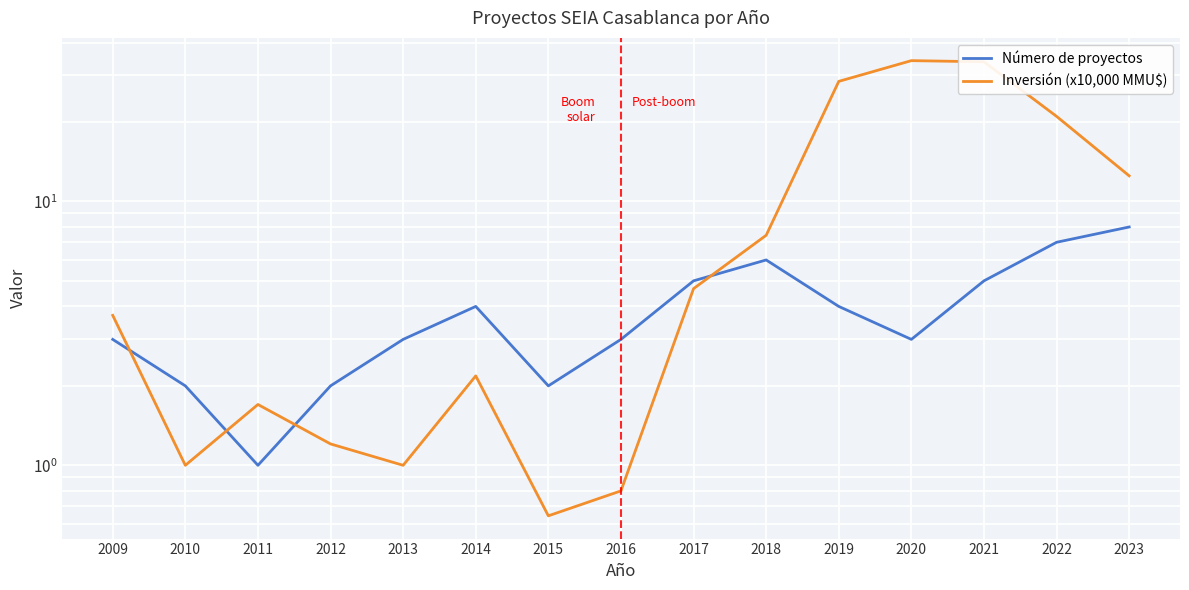

Which category has the highest value in the Número de proyectos series?

2023